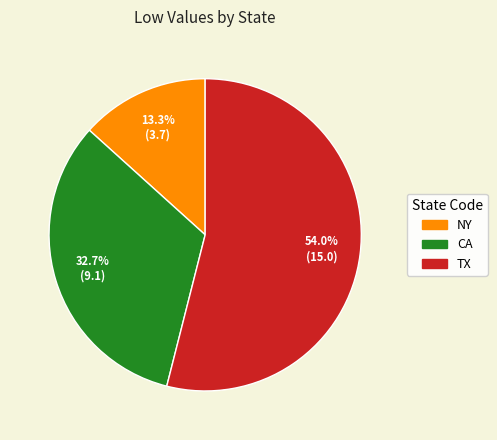

To the nearest percent, what is the combined percentage of NY and CA?

46%